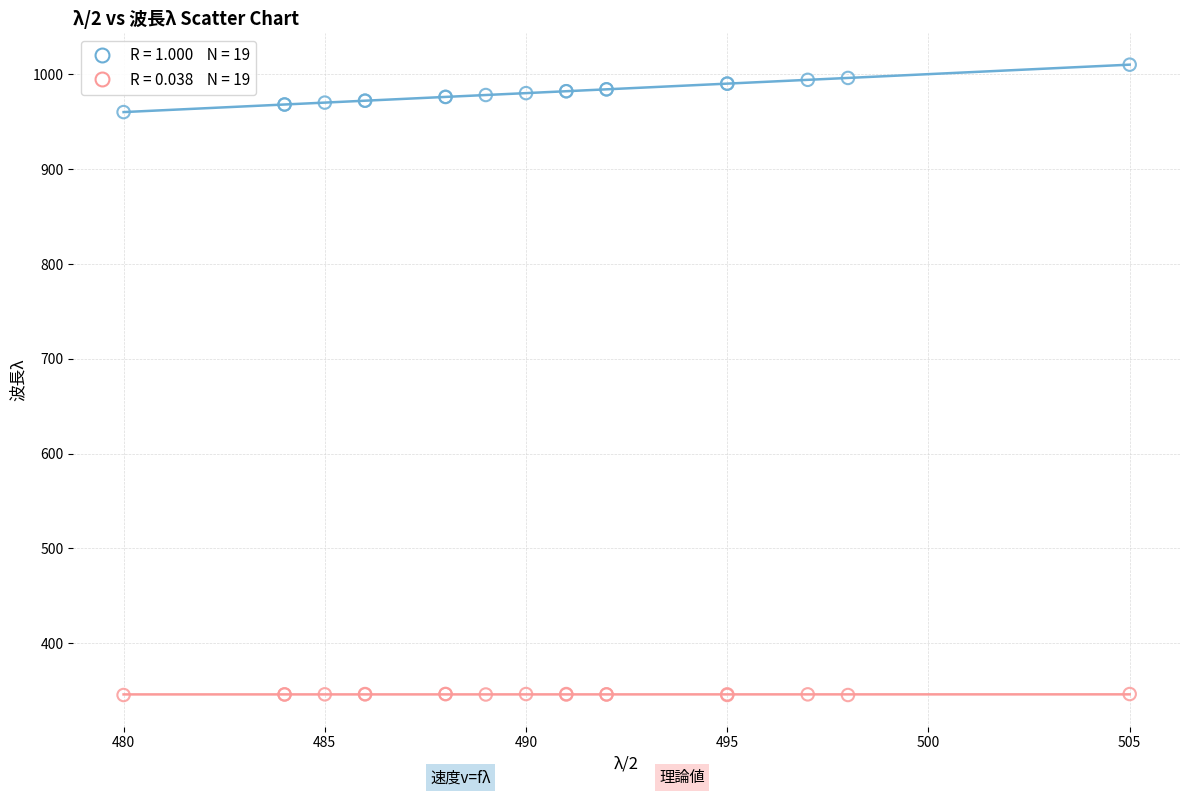

Across all series, what Y value is closest to 677?

960.0